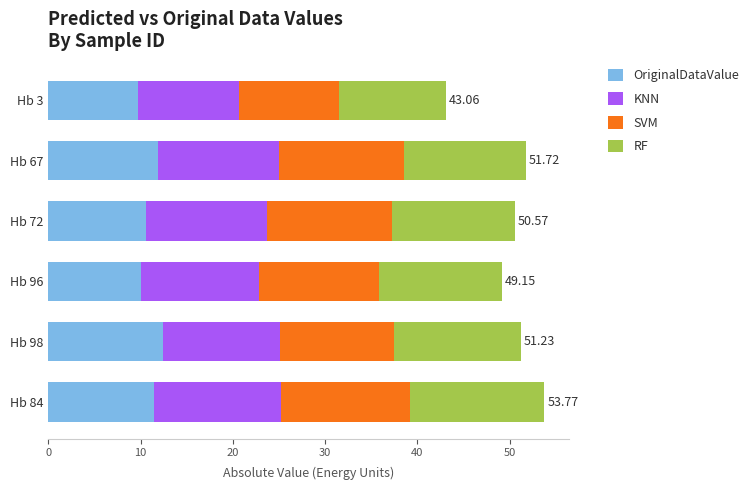

What is the total value across all series at Hb 72?

50.6